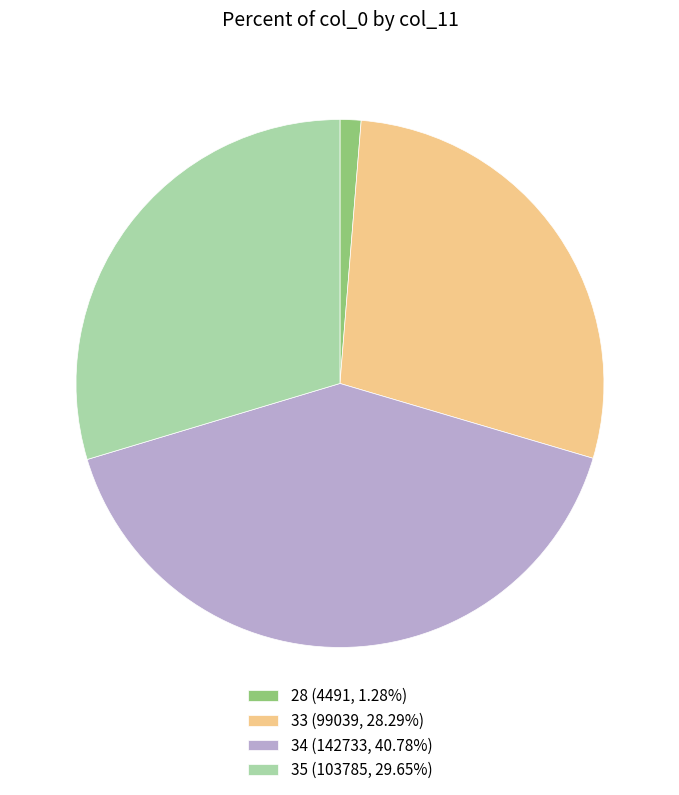

How many segments does this pie chart have?

4